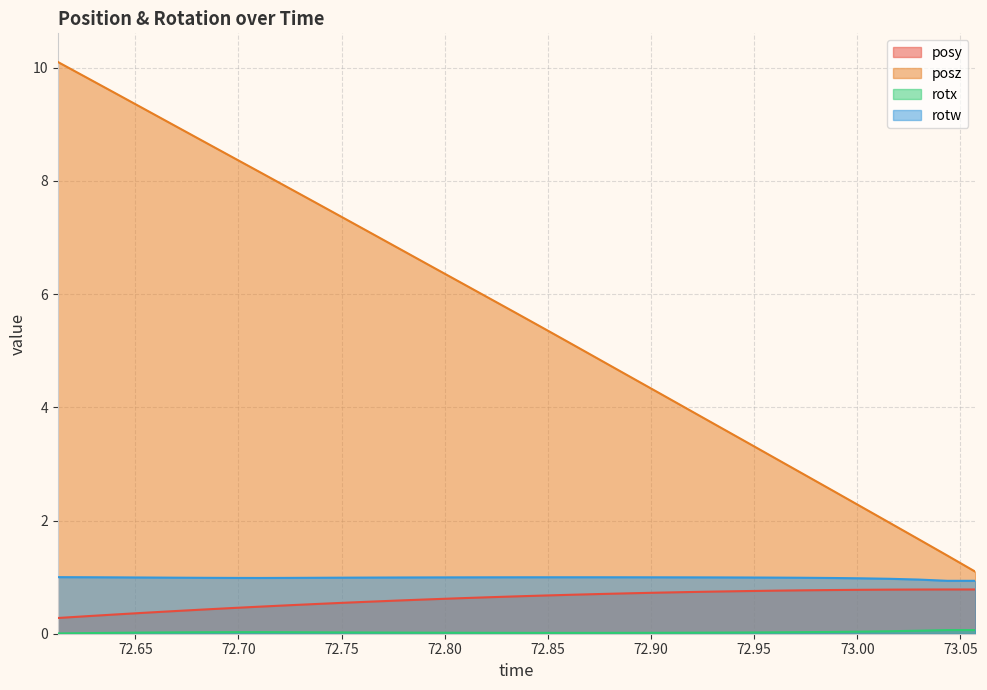

Which series has the largest total across all categories?

posz